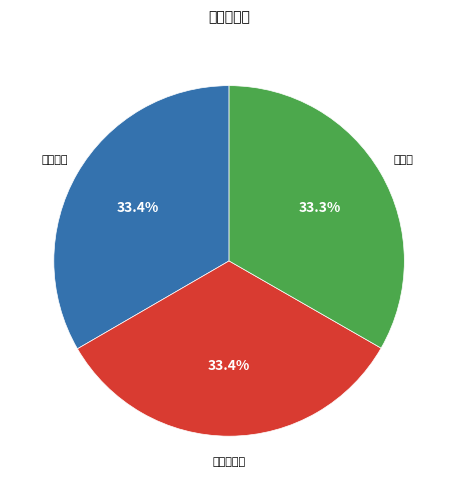

Is there a majority slice in this chart?

No